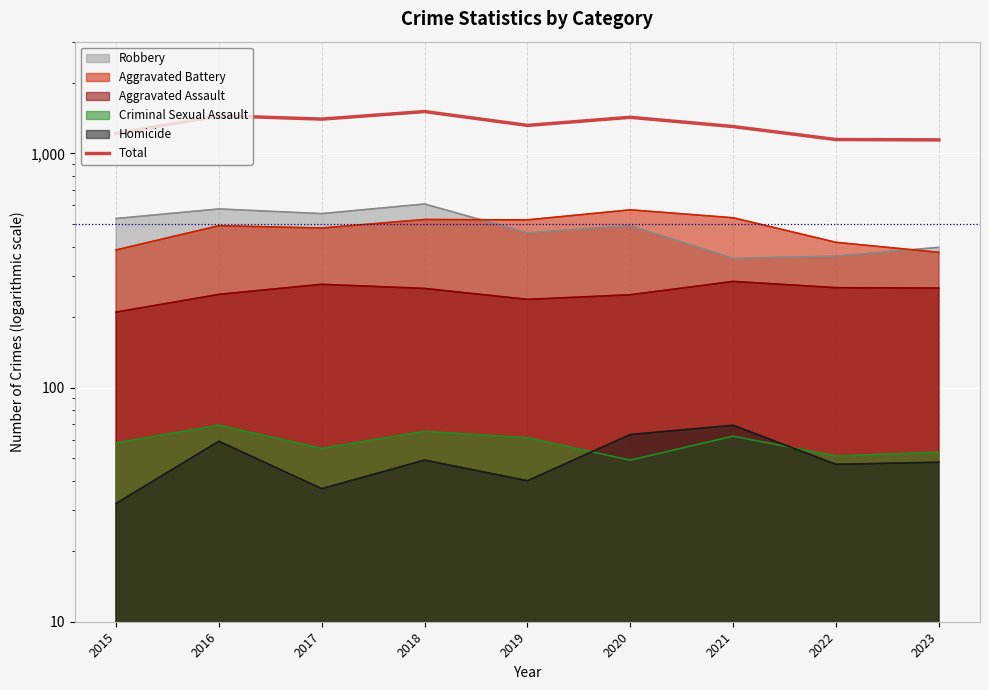

Rank the categories by value from highest to lowest.

2018, 2016, 2020, 2017, 2019, 2021, 2015, 2022, 2023